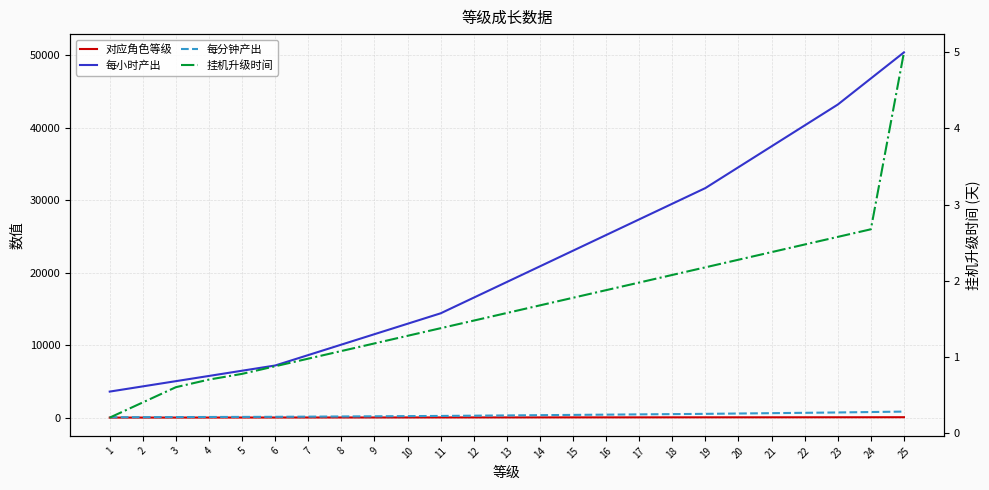

Where does the 每分钟产出 series first go above 312?

14